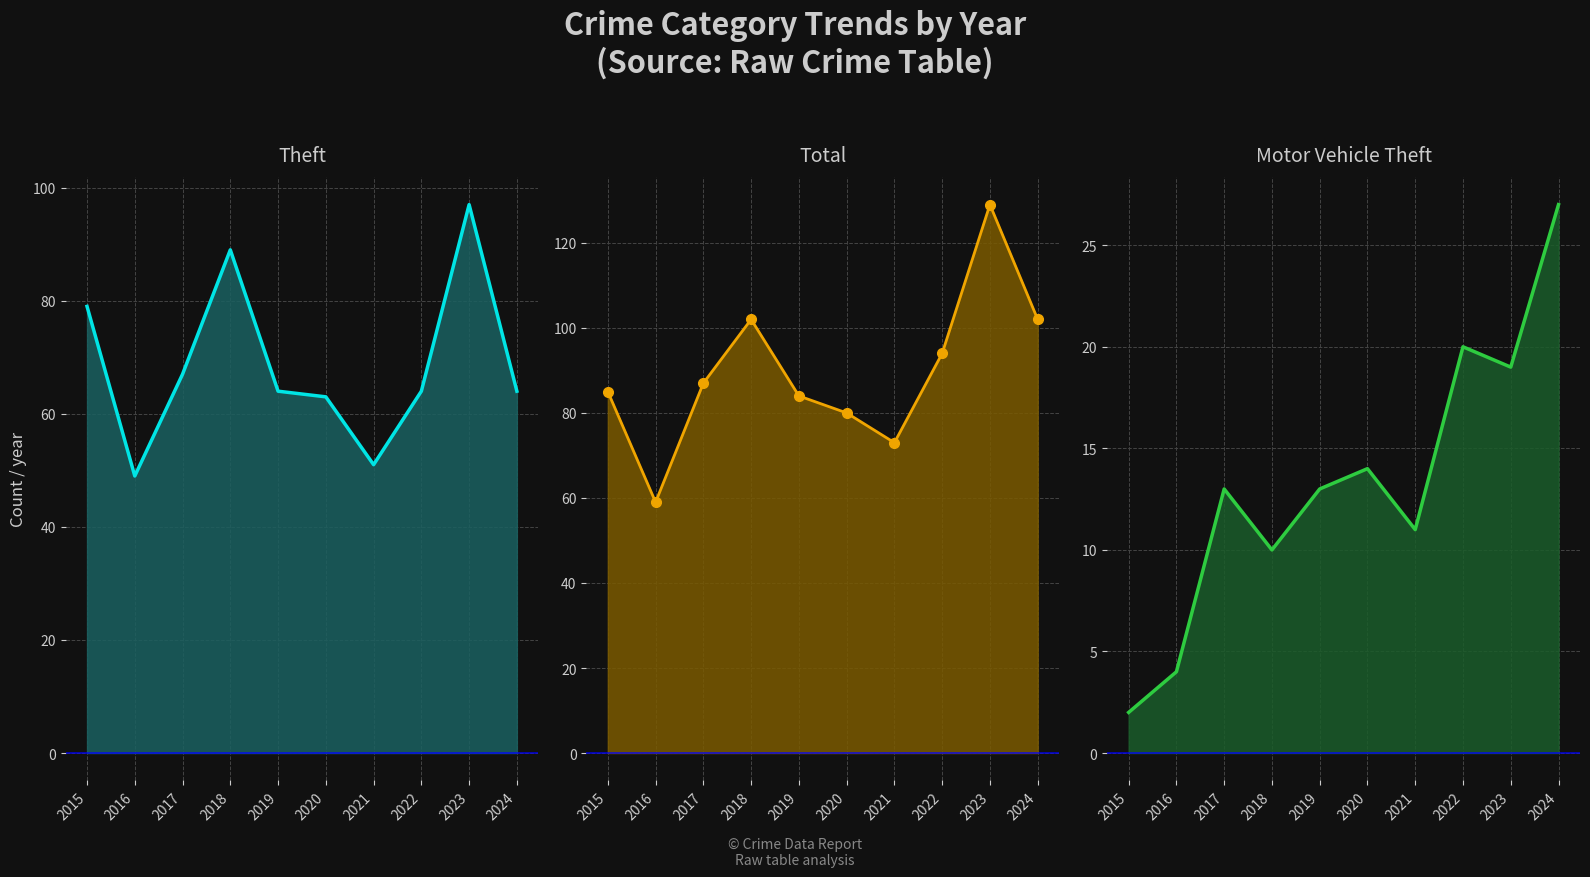

Is it true that Motor Vehicle Theft line equals 20 at 2022?

True